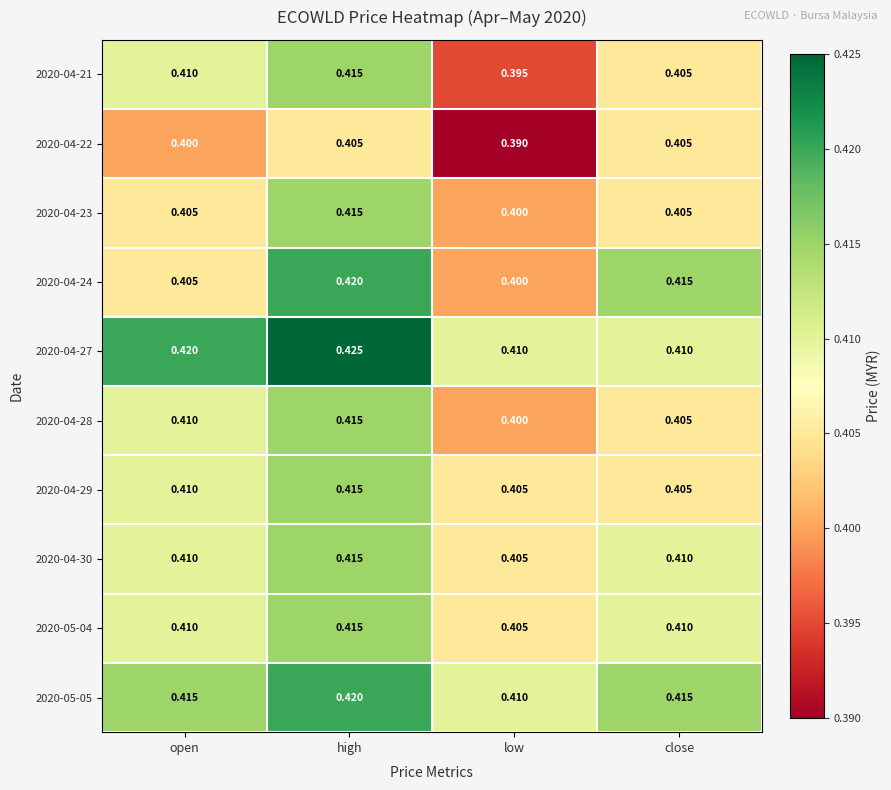

At which label is 2020-04-24 closest to 0?

low